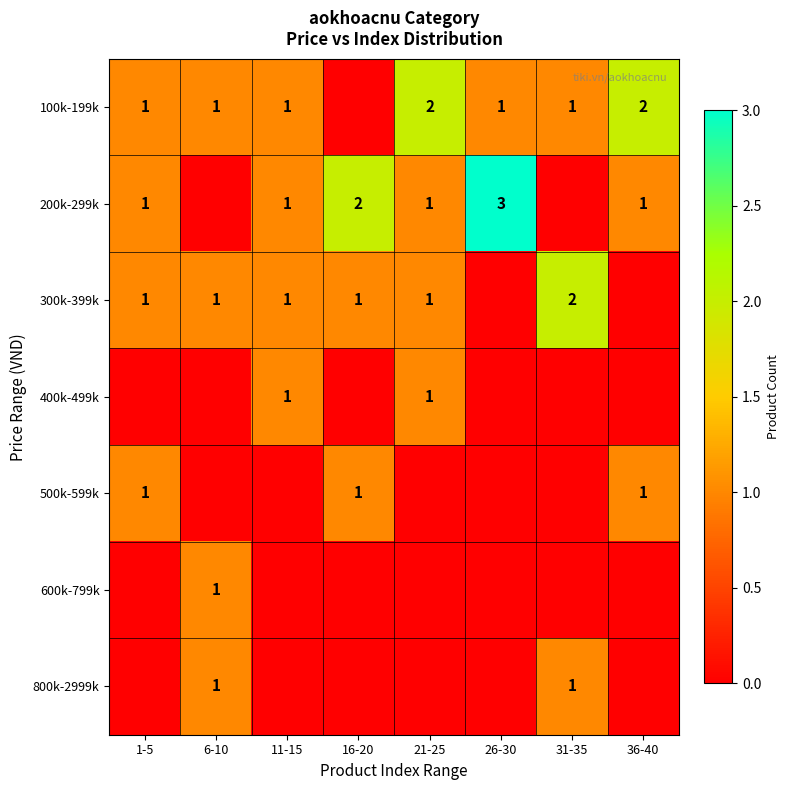

The 300k-399k series shows 1 at 6-10. True or false?

True